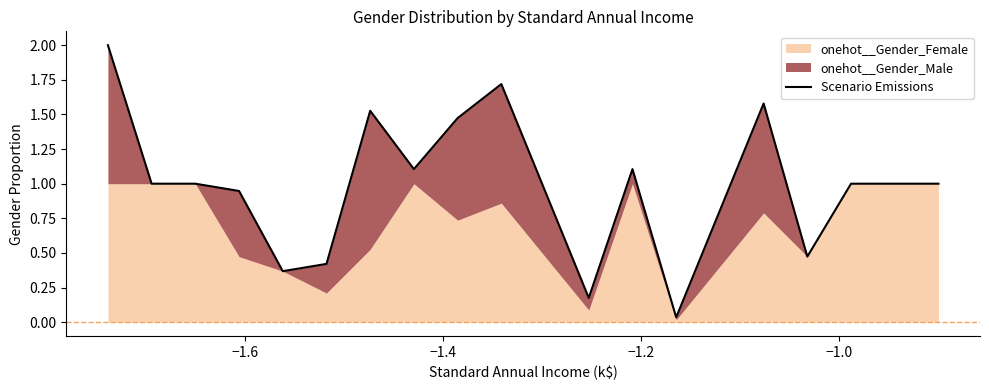

How many values are below 1?

8